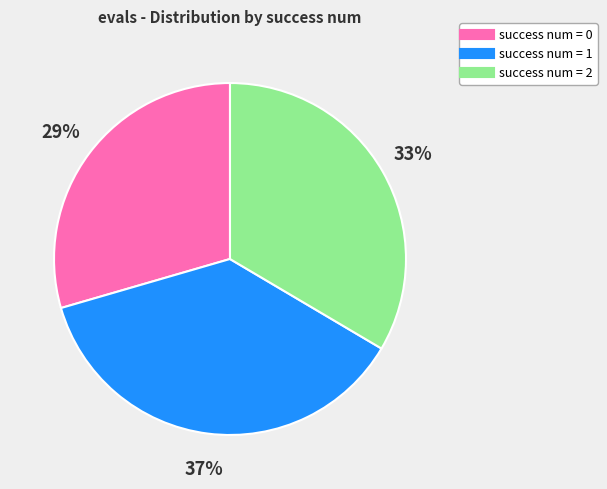

Is there any slice that represents more than half of the pie?

No